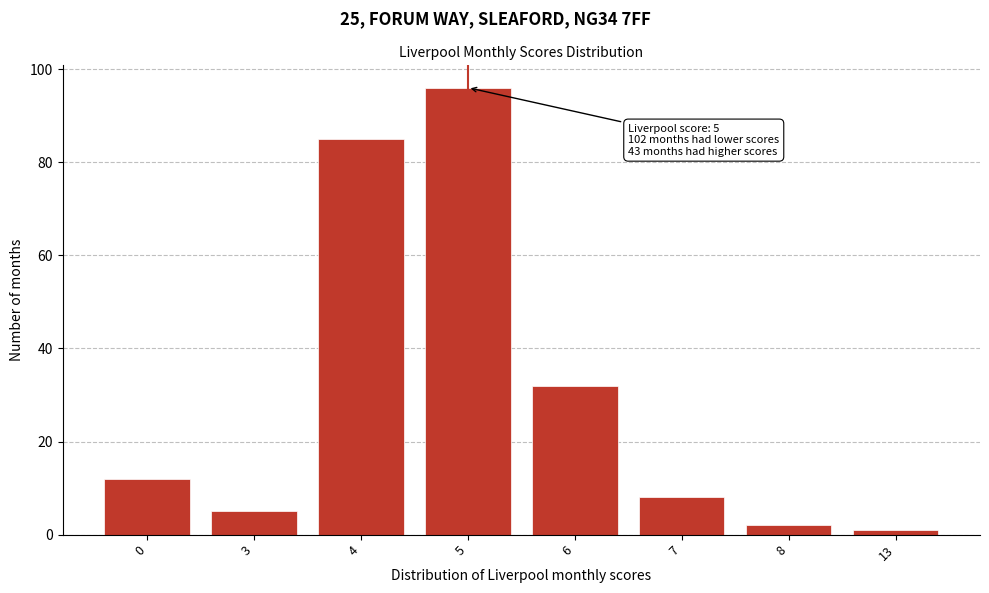

Reading left to right, extract all data points from this chart.

0=12	3=5	4=85	5=96	6=32	7=8	8=2	13=1